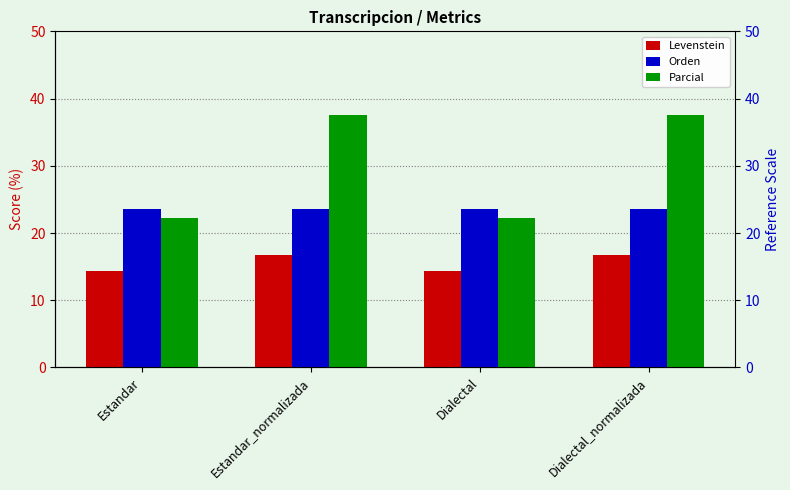

Which series has the largest range (max minus min)?

Parcial